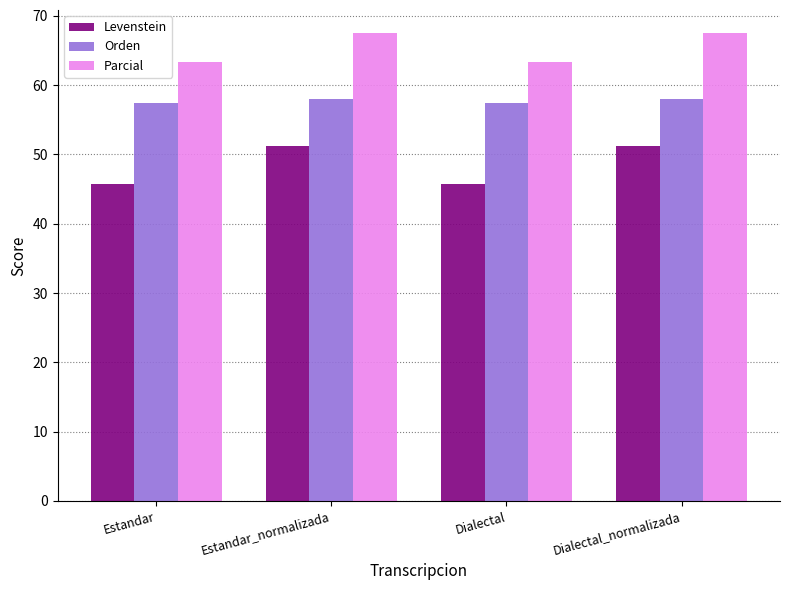

Is the value of Parcial at Estandar_normalizada greater than the value of Levenstein at Estandar?

Yes